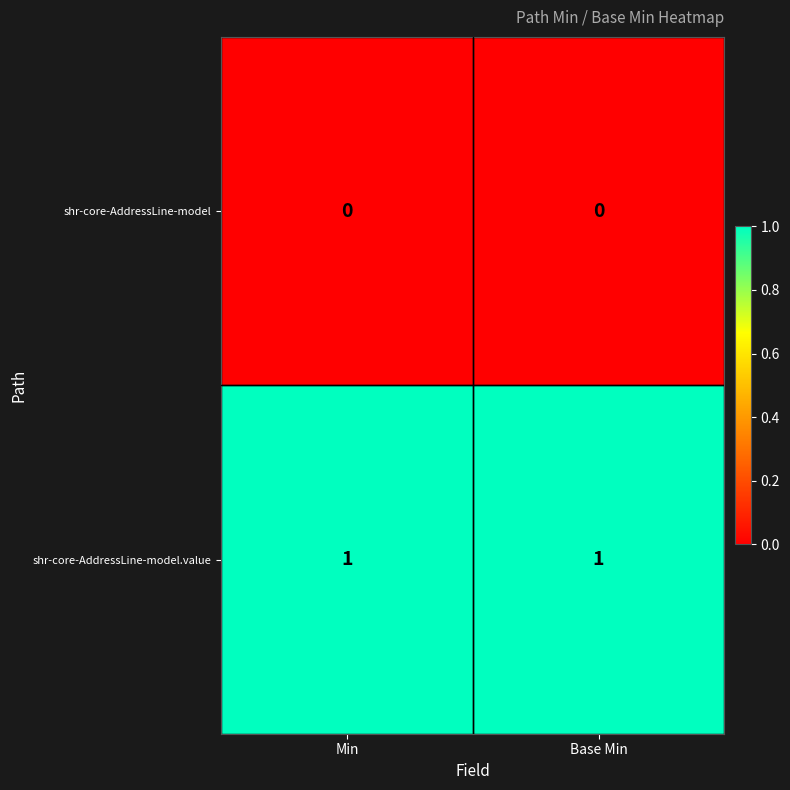

Is it true that shr-core-AddressLine-model.value equals 1 at Min?

True